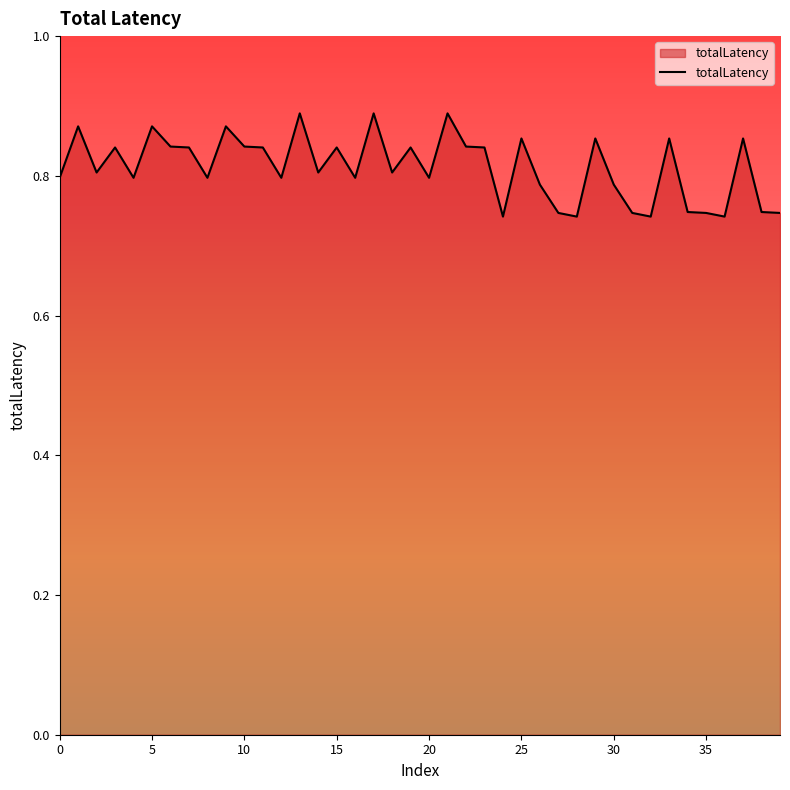

How many lines are shown in the chart?

1